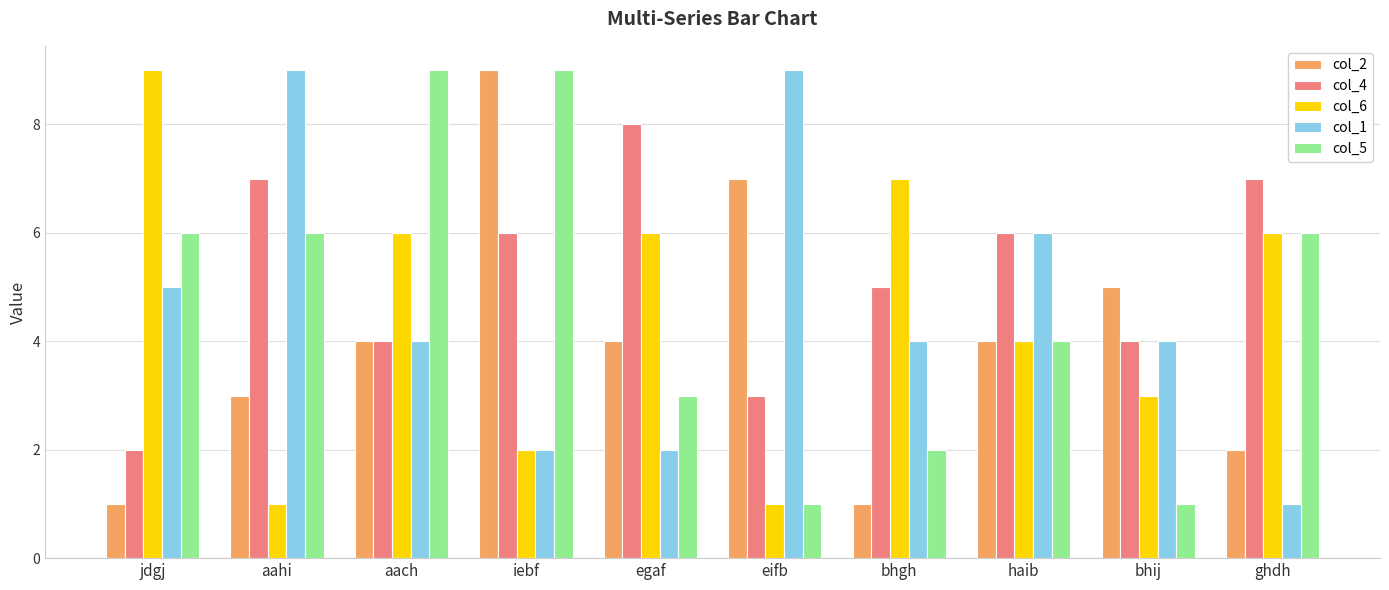

What is the total value across all series at bhij?

17